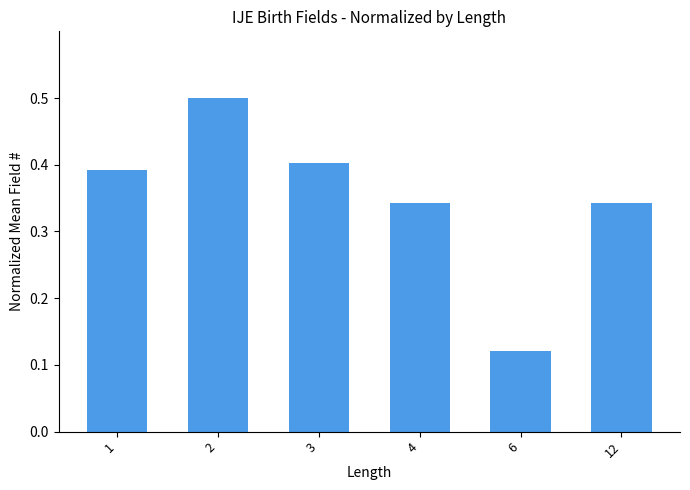

How many values are between 0 and 1?

6